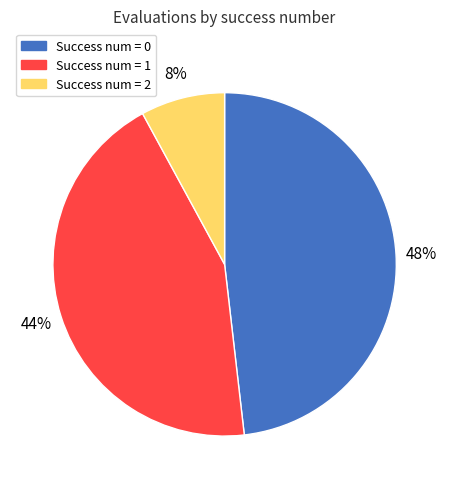

What percentage is the Success num = 1 slice, to the nearest percent?

44%